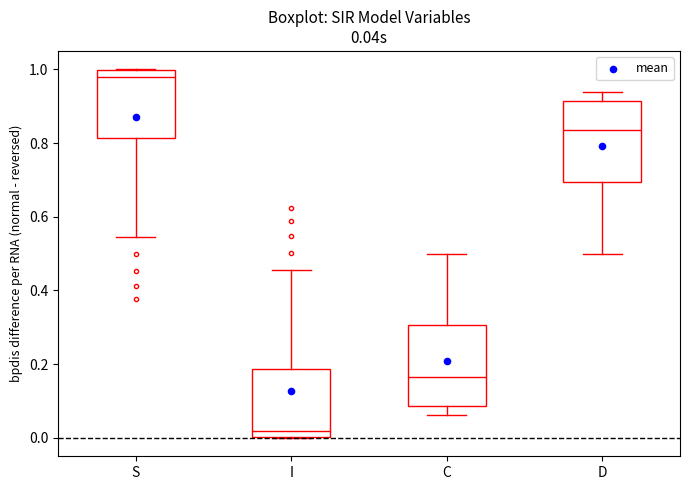

Which box's median line is the highest?

S